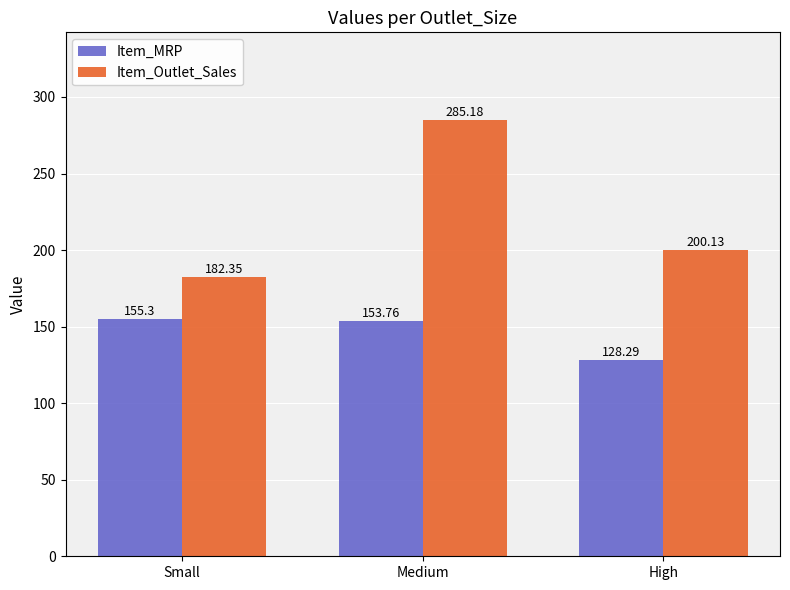

The value of Item_Outlet_Sales at Medium is 442.7. True or false?

False